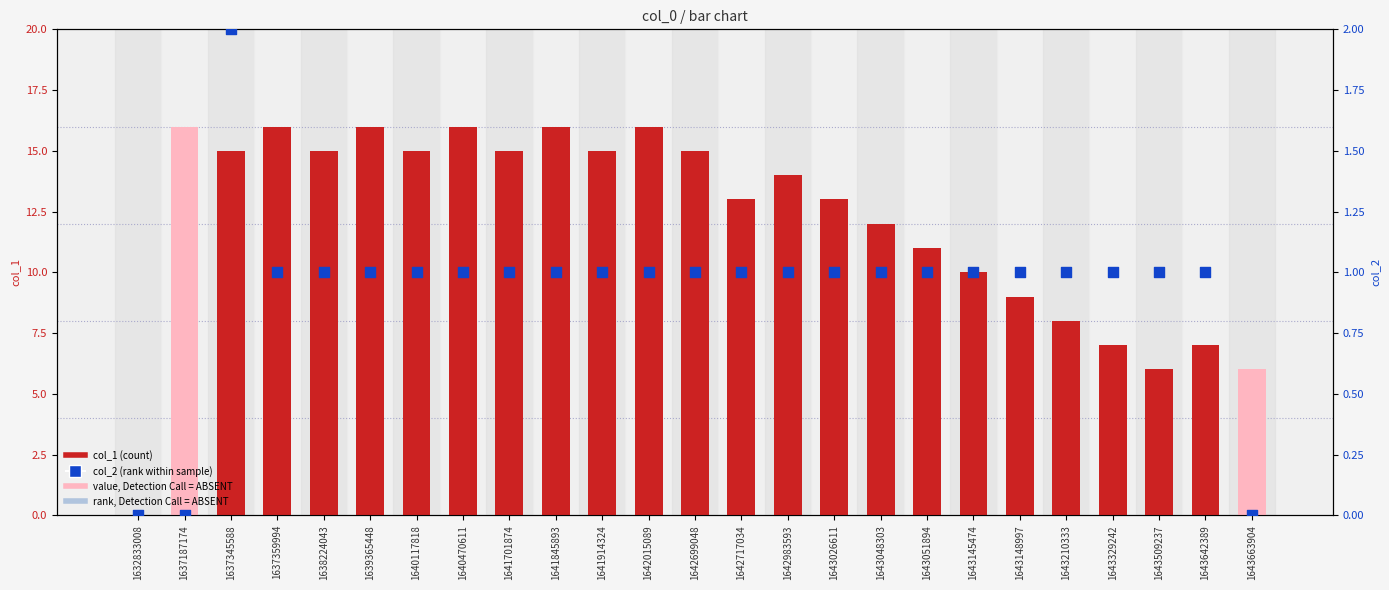

At how many categories does at least one series exceed 2?

24